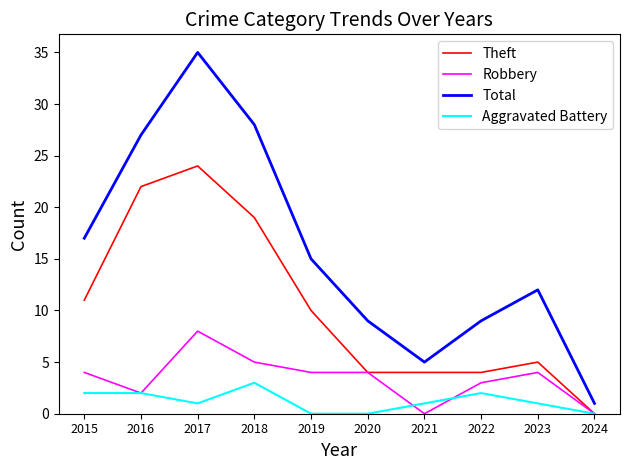

Is it true that Total equals 53 at 2017?

False